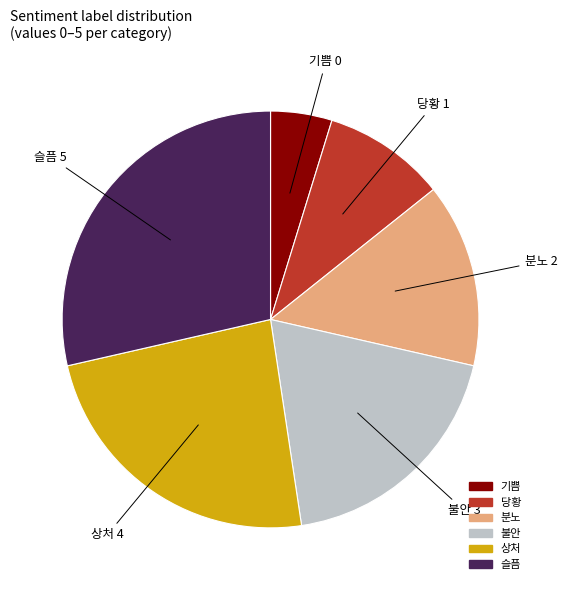

How many slices are in this pie chart?

6